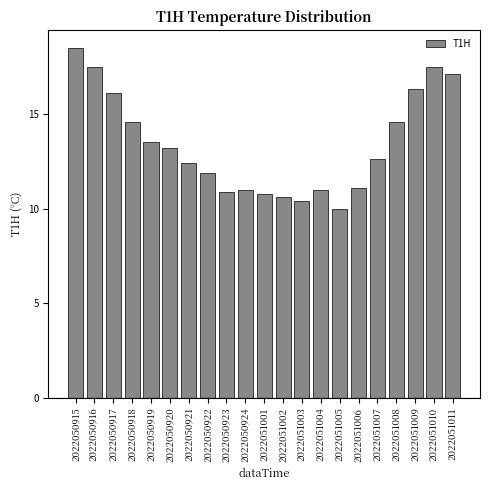

Reading left to right, what are all the values shown in this chart?

18.5	17.5	16.1	14.6	13.5	13.2	12.4	11.9	10.9	11.0	10.8	10.6	10.4	11.0	10.0	11.1	12.6	14.6	16.3	17.5	17.1